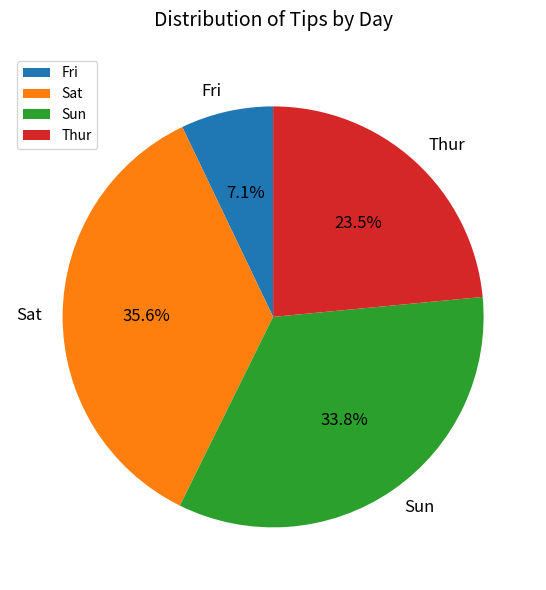

To the nearest percent, what is the average slice percentage?

25%